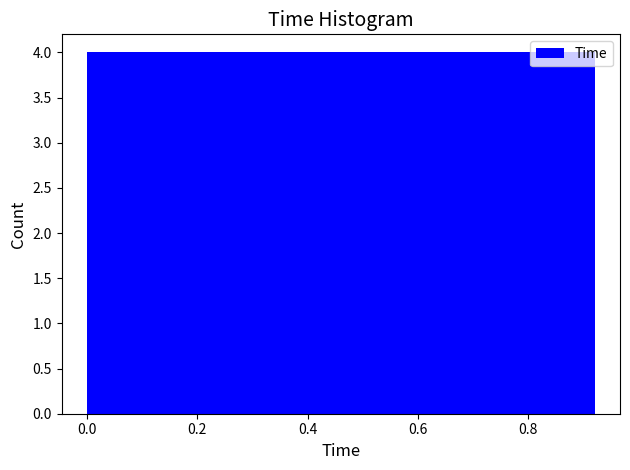

Reading left to right, transcribe this chart: for each bar, give the range it covers on the x-axis and its height. Neither the bar edges nor the heights are printed on the chart, so give them approximately, as read against the axes.

0.00 to 0.16: 4
0.16 to 0.30: 4
0.30 to 0.46: 4
0.46 to 0.62: 4
0.62 to 0.76: 4
0.76 to 0.92: 4